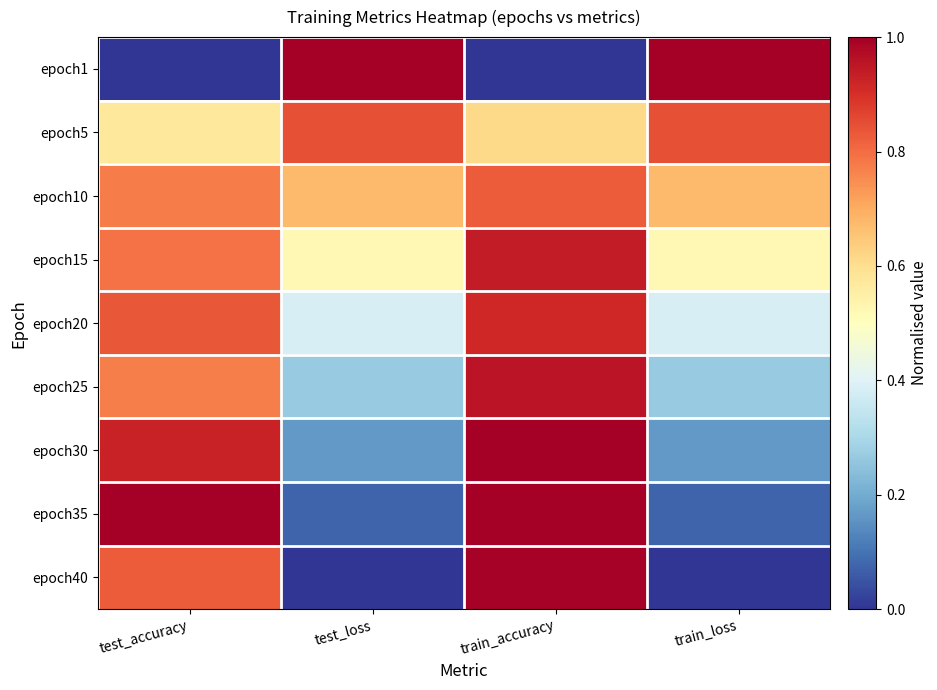

Which series has the largest range (max minus min)?

epoch1